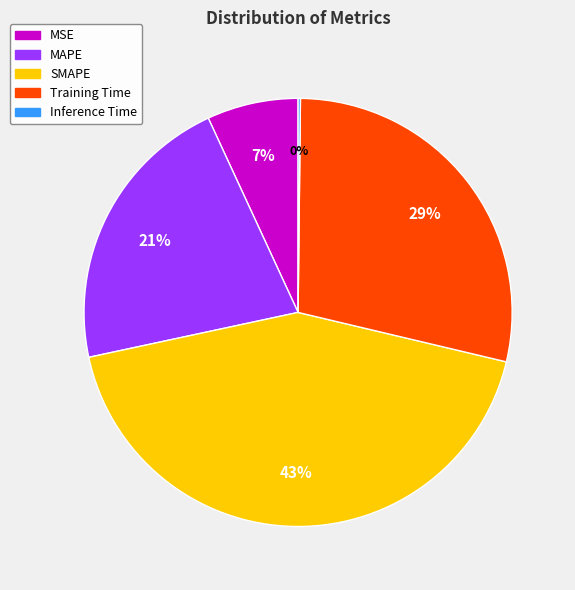

Approximately how many times larger is the value at MSE compared to MAPE?

0.3